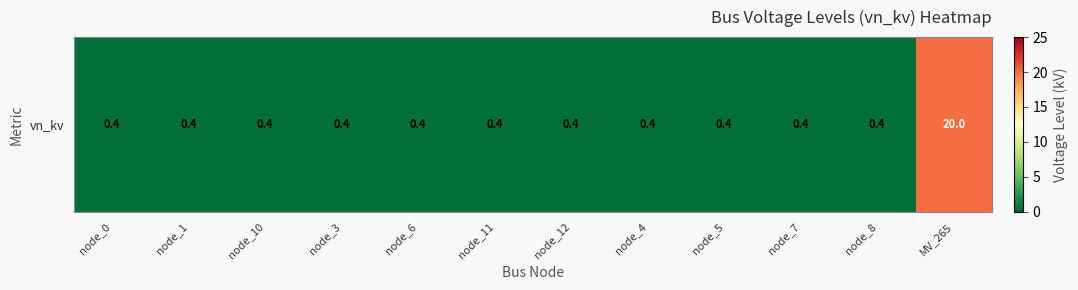

True or false: the data shows 0.4 at node_6.

True